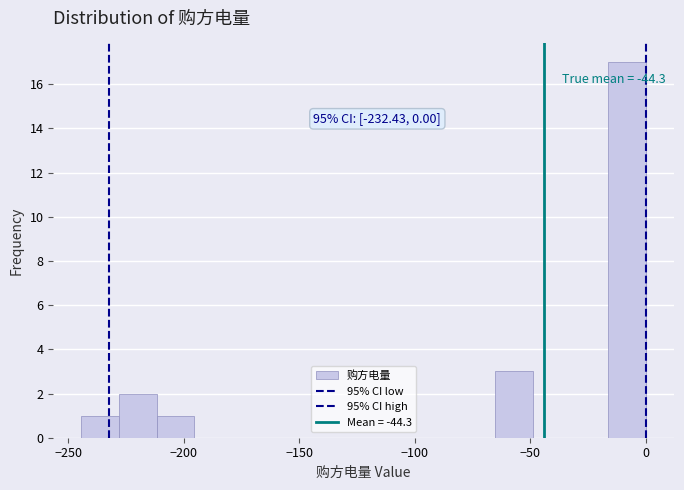

Read against the x-axis, roughly where is the centre of the tallest bar?

-10